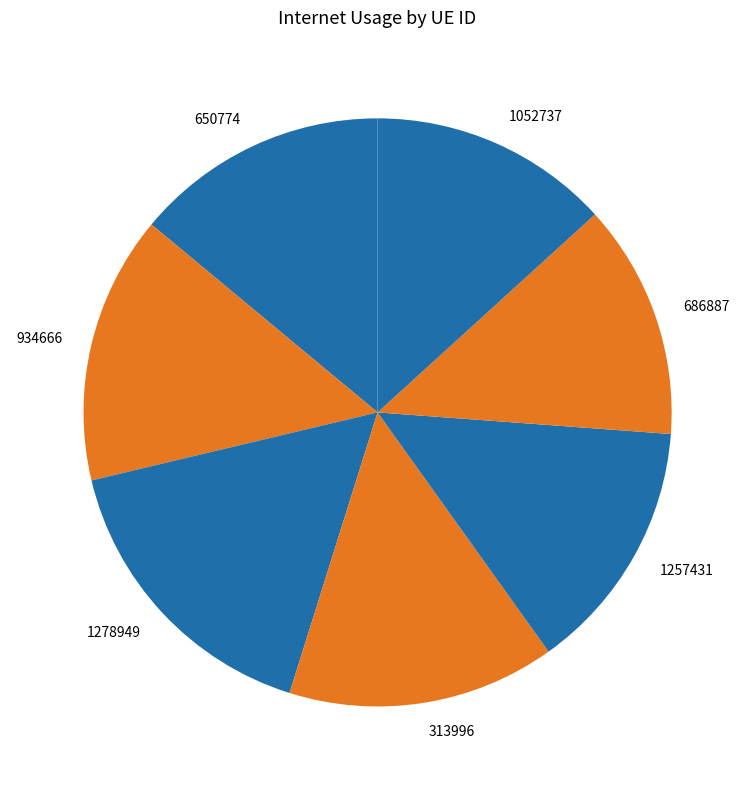

What percentage is the 650774 slice, to the nearest percent?

14%